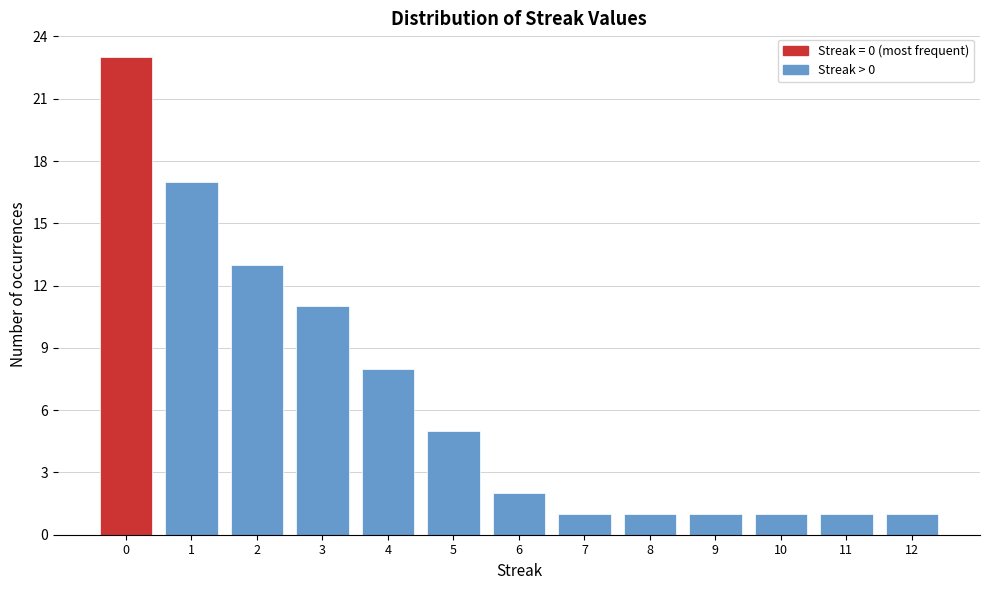

Reading right to left, what are all the values shown in this chart?

12=1	11=1	10=1	9=1	8=1	7=1	6=2	5=5	4=8	3=11	2=13	1=17	0=23